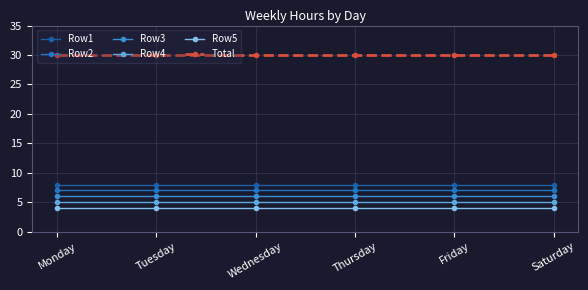

How many lines are shown in the chart?

6